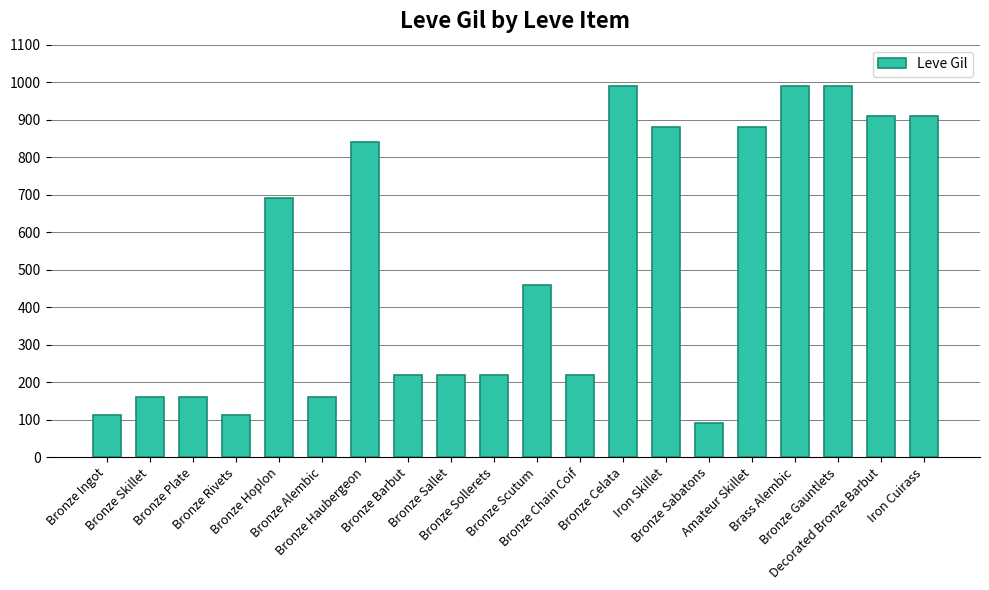

What is the minimum value shown in the chart?

90